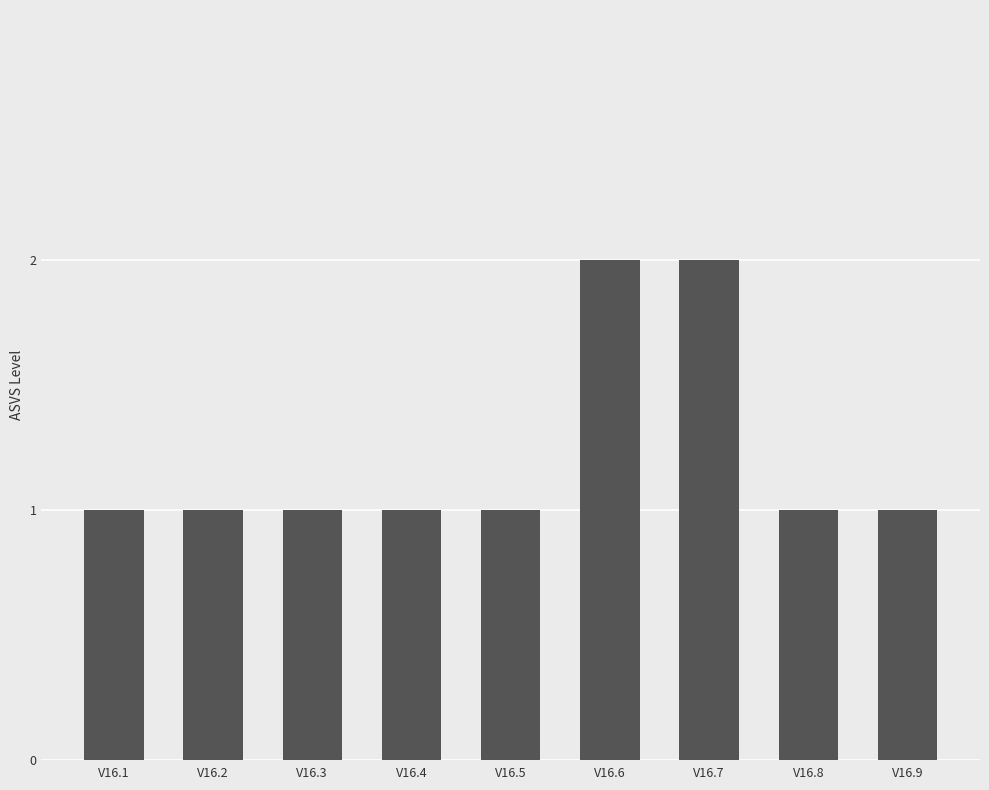

Approximately how many times larger is the value at V16.9 compared to V16.6?

0.5